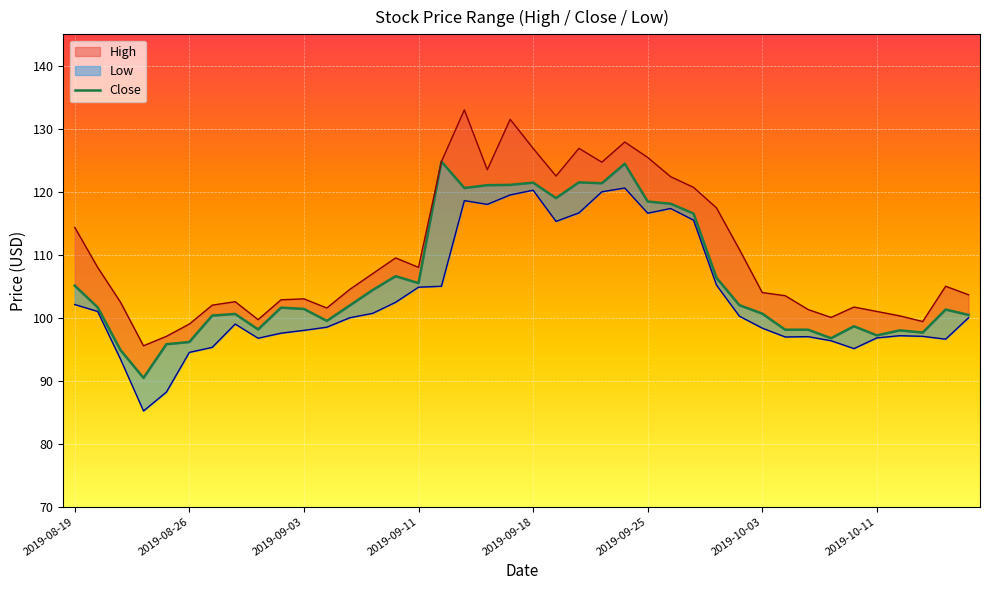

What is the average value?

106.2